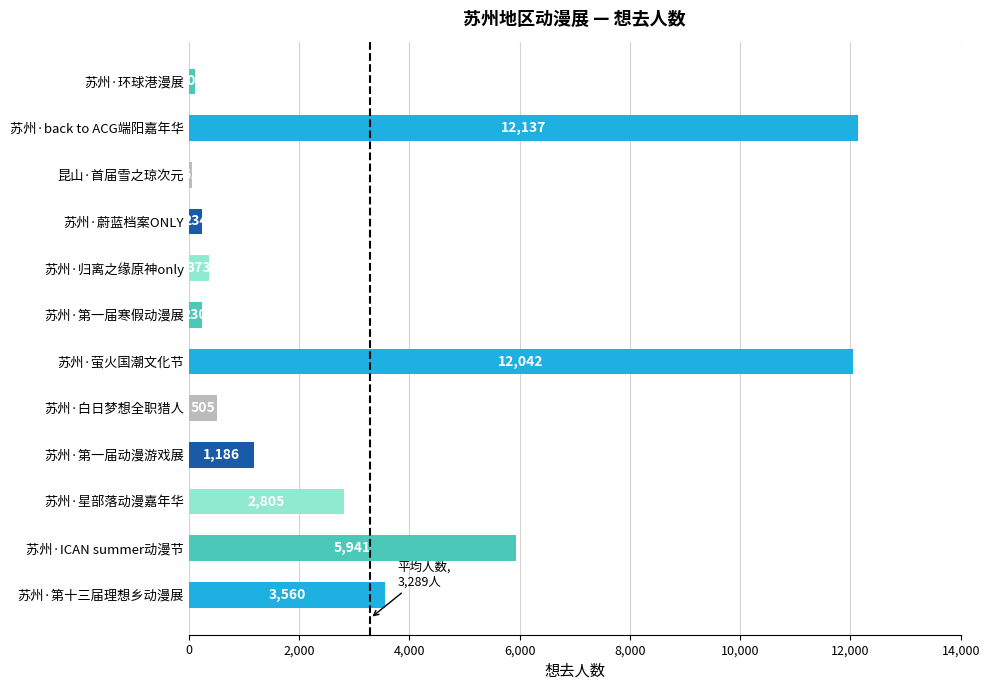

The chart shows a value of 373 at 苏州·归离之缘原神only. True or false?

True